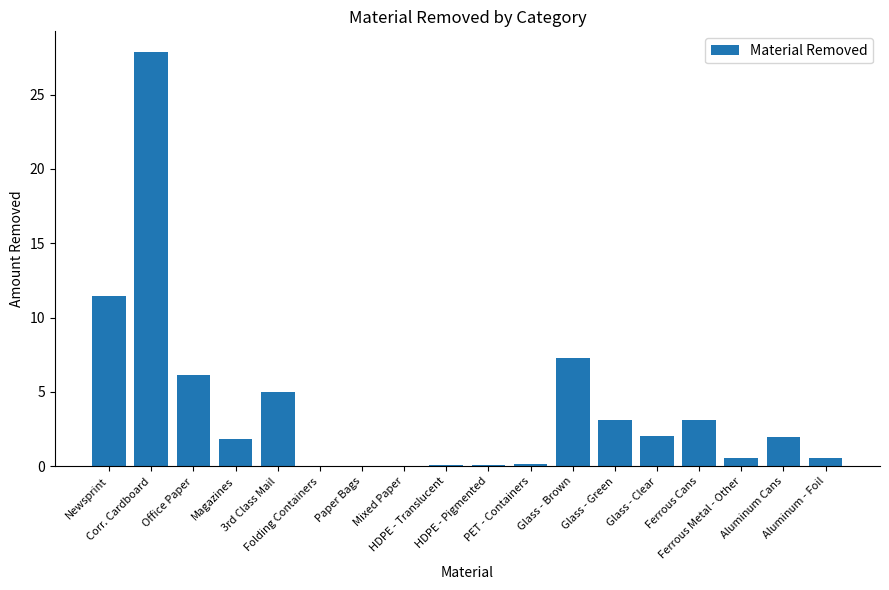

How many distinct data groups are displayed?

1